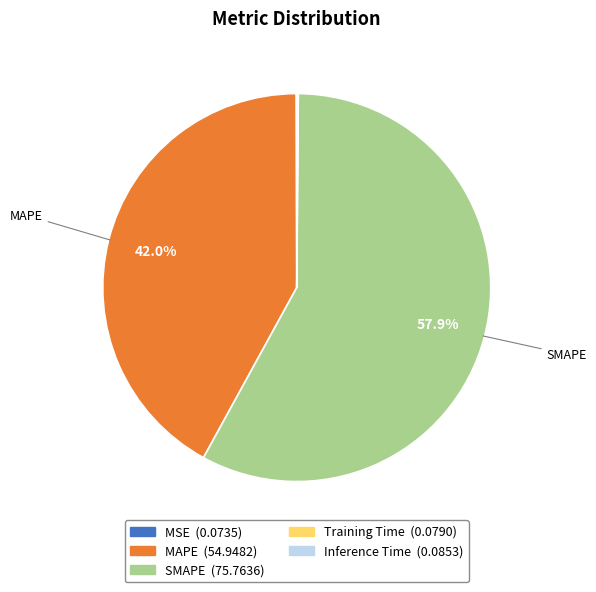

Is there any slice that represents more than half of the pie?

Yes